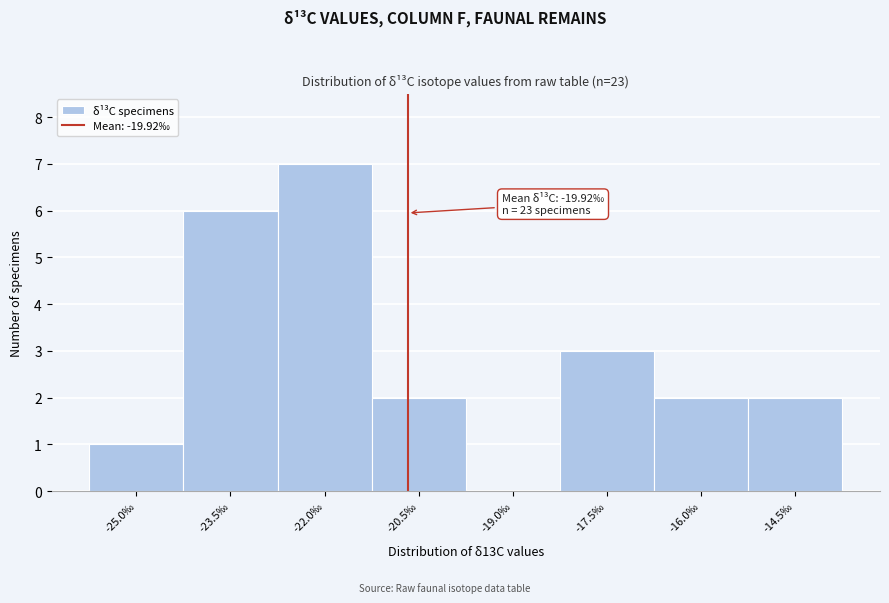

Reading left to right, transcribe all the data shown in this chart.

-25.0‰=1	-23.5‰=6	-22.0‰=7	-20.5‰=2	-19.0‰=0	-17.5‰=3	-16.0‰=2	-14.5‰=2